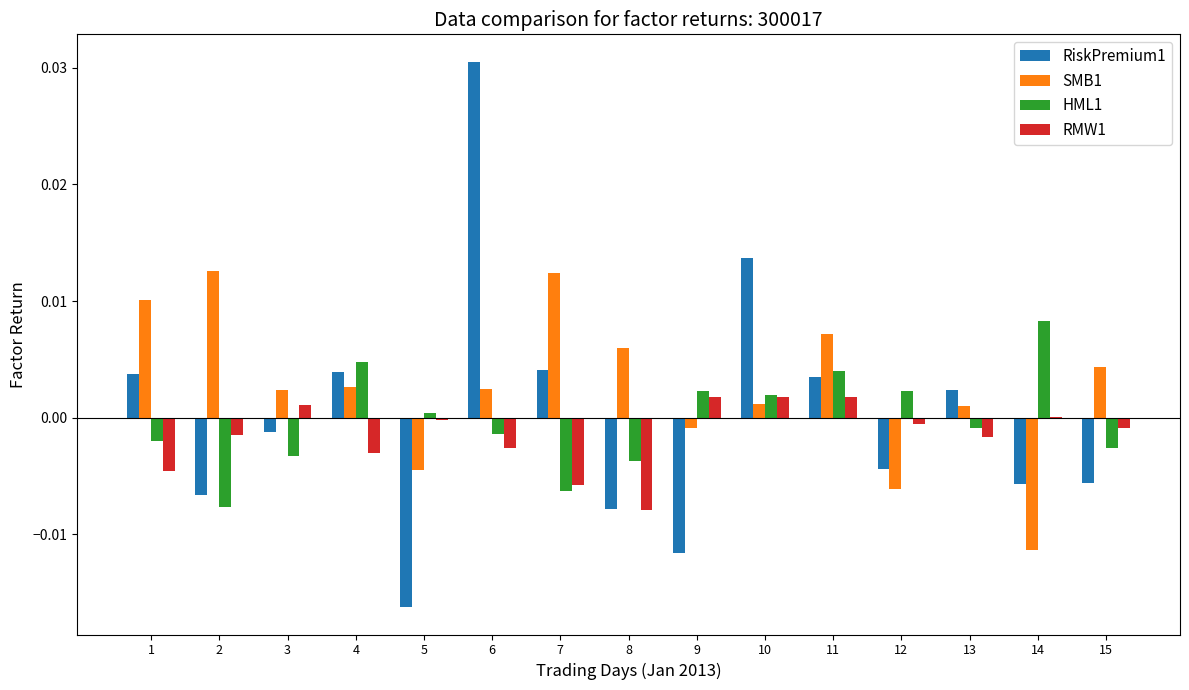

Is it true that RiskPremium1 equals -0.0 at 2?

True